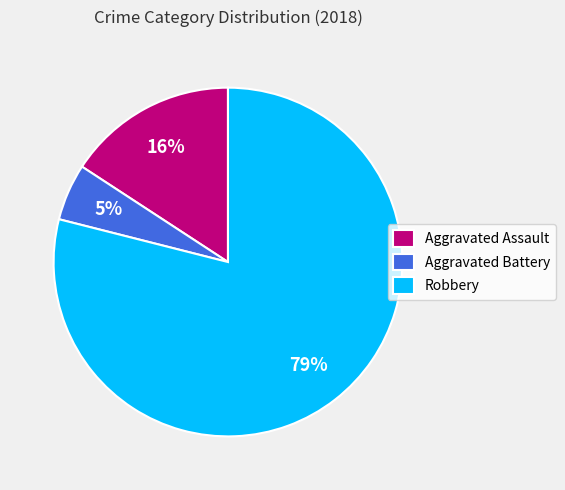

Count the number of slices in the pie.

3